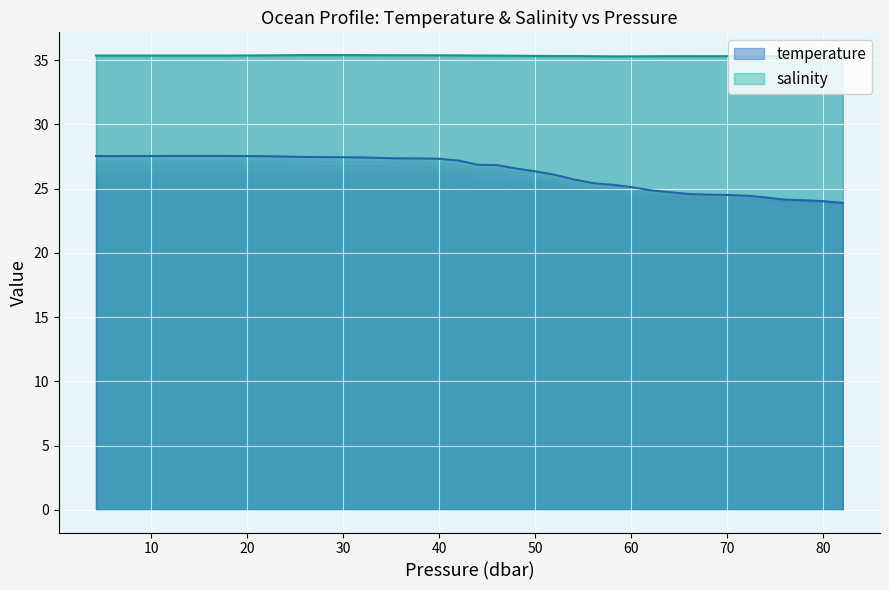

What is the maximum value shown in the chart?

35.4